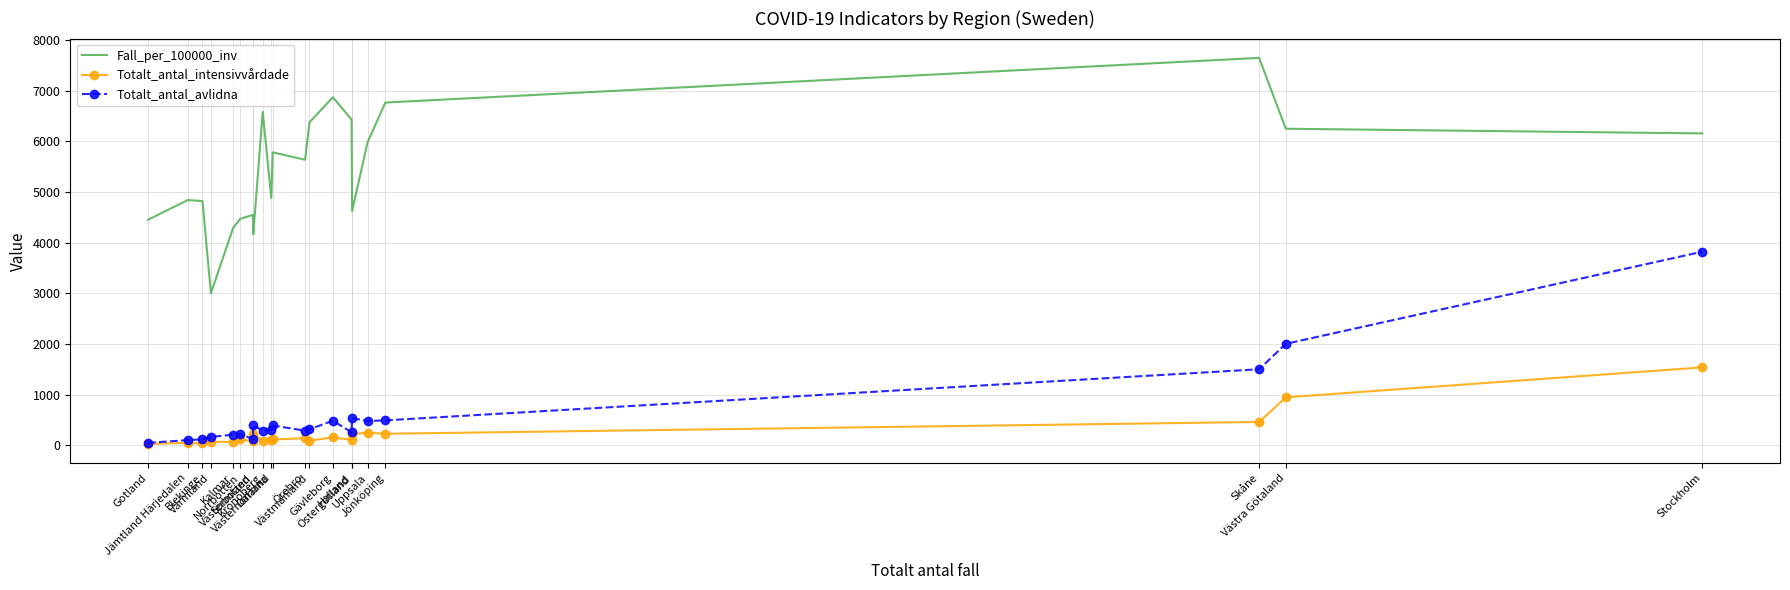

List the series in order of their peak value, lowest first.

Totalt_antal_intensivvårdade, Totalt_antal_avlidna, Fall_per_100000_inv